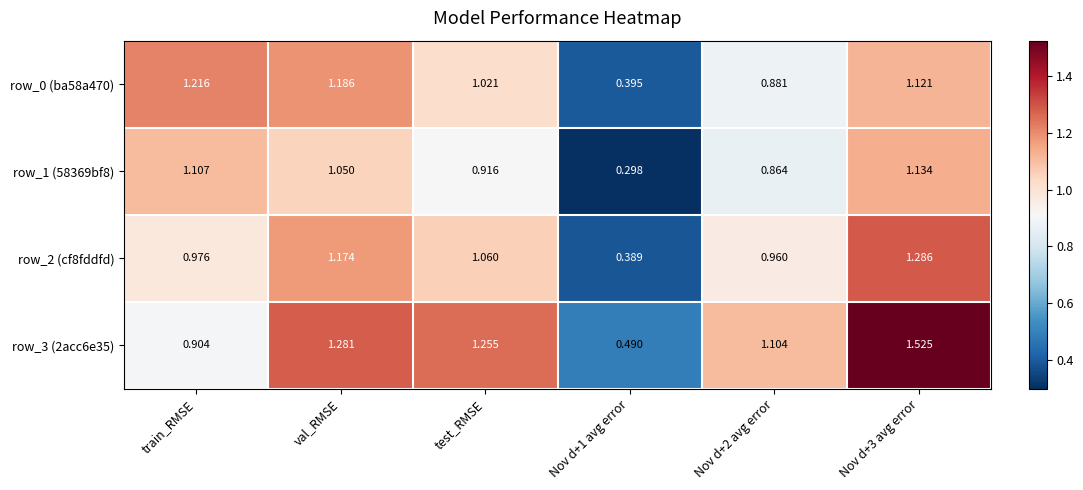

List the series in order of their peak value, lowest first.

row_1 (58369bf8), row_0 (ba58a470), row_2 (cf8fddfd), row_3 (2acc6e35)